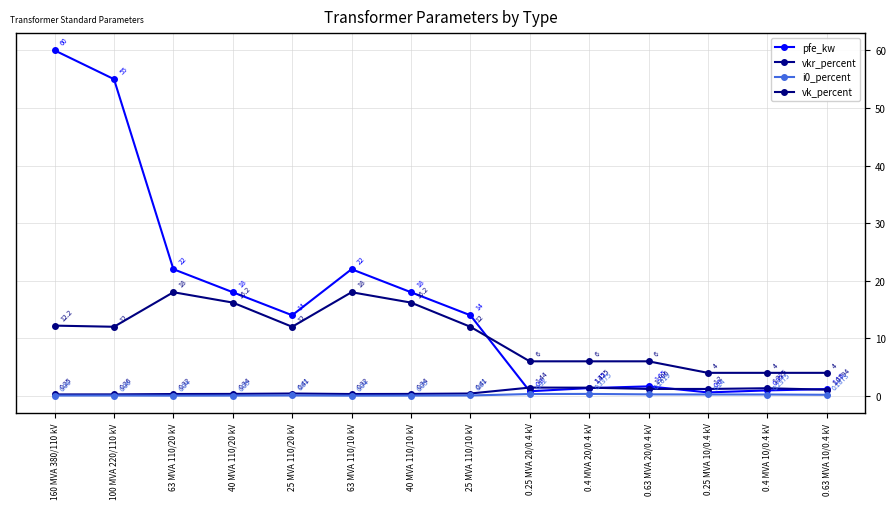

What is the greatest value displayed?

60.0